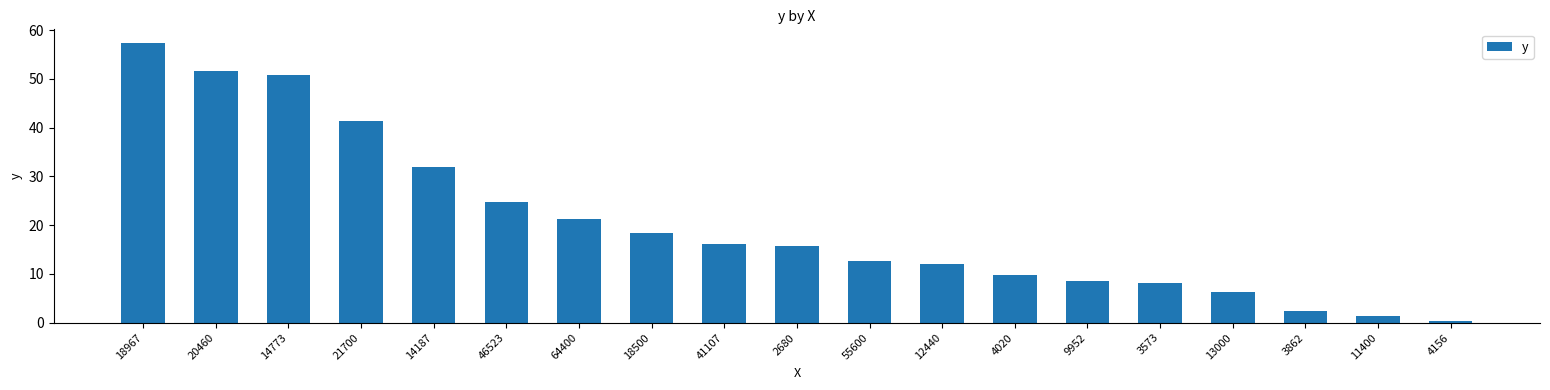

What is the label of the 18th bar from the right?

20460